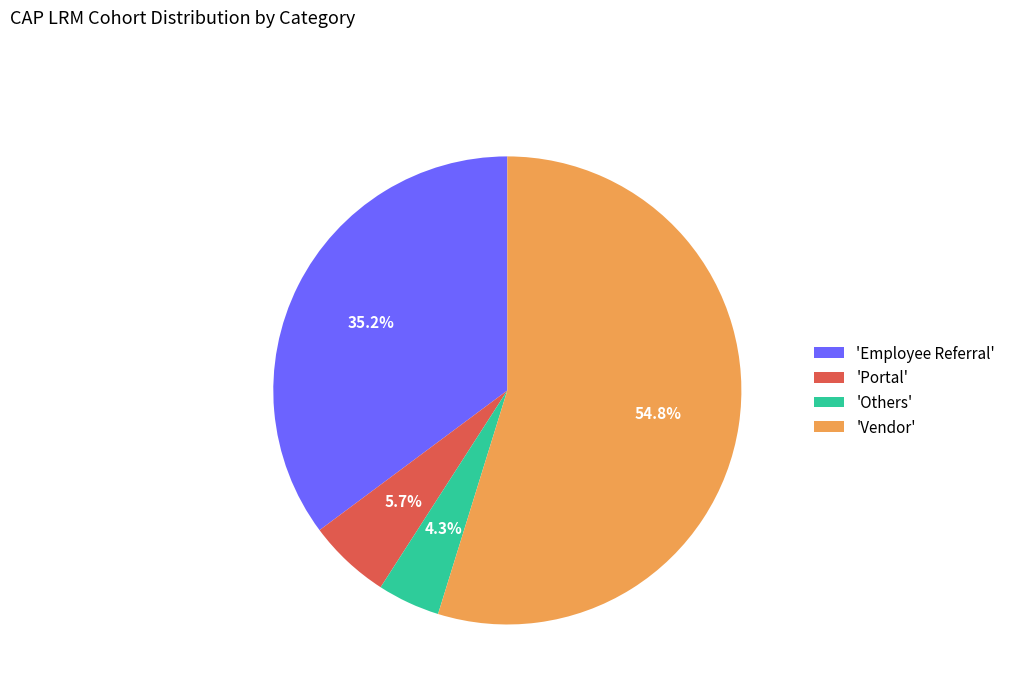

Approximately how many times larger is the value at 'Vendor' compared to 'Employee Referral'?

1.6